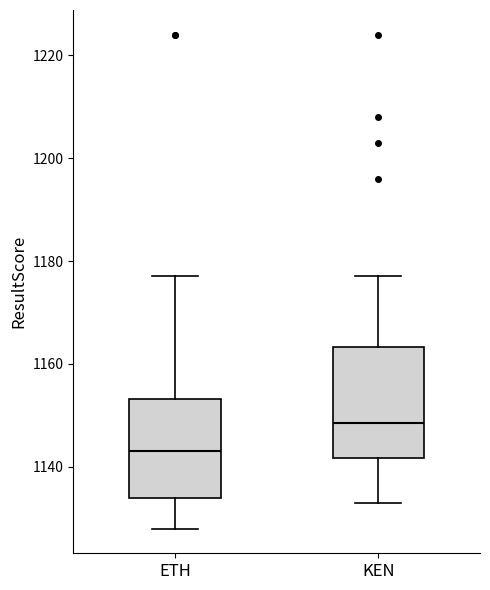

Which box's median line is the highest?

KEN